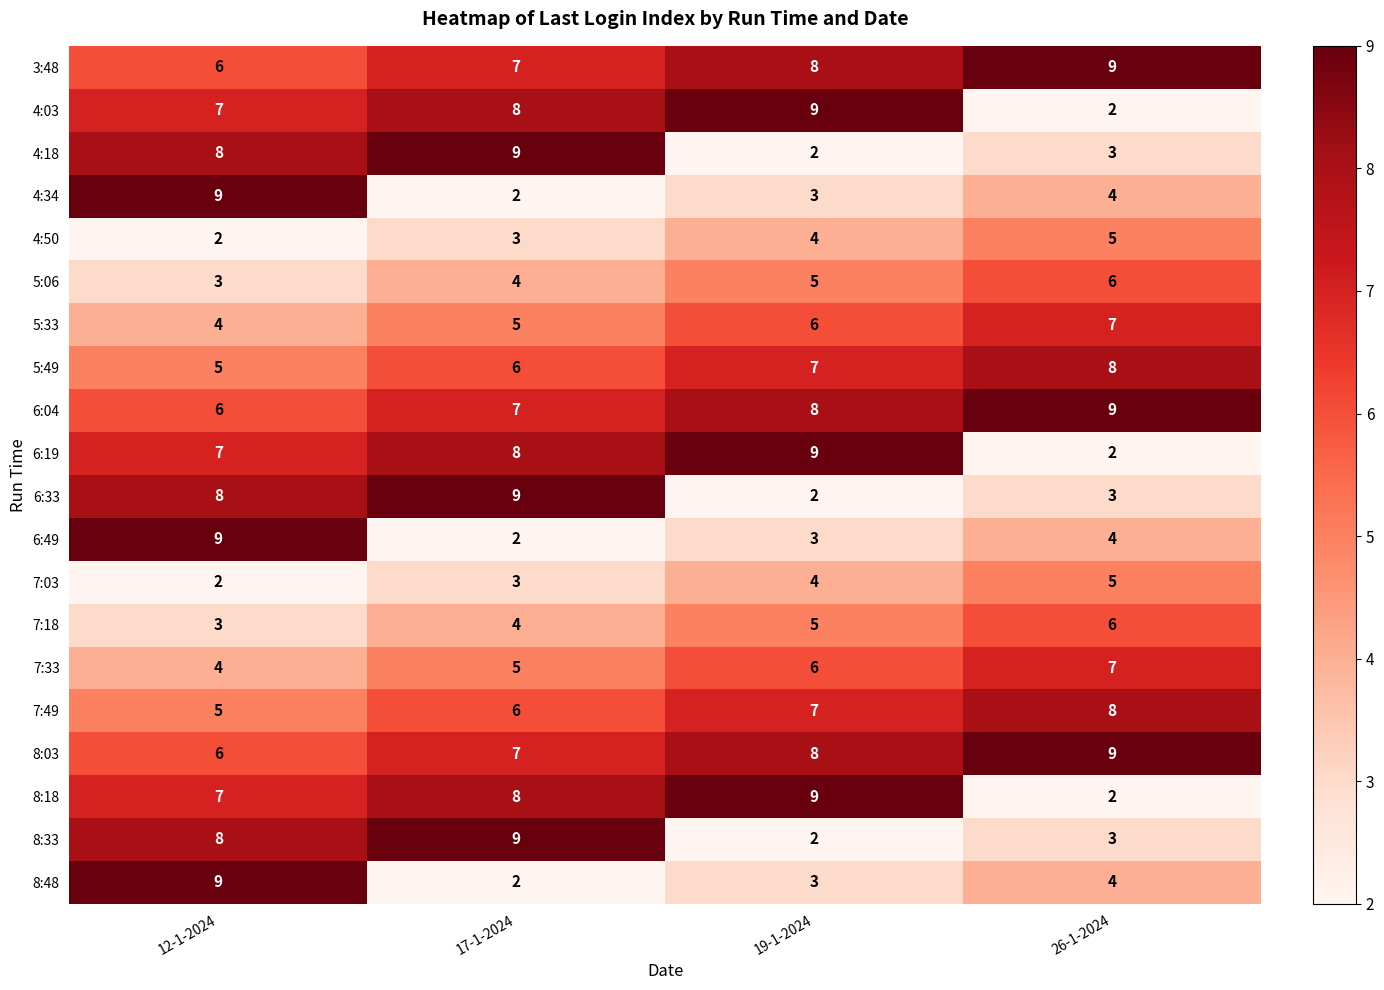

At which label does 8:03 reach its minimum?

12-1-2024